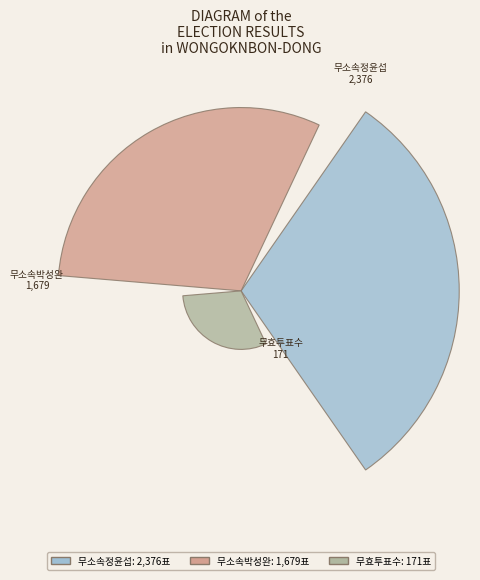

Does the chart contain stacked bars?

No